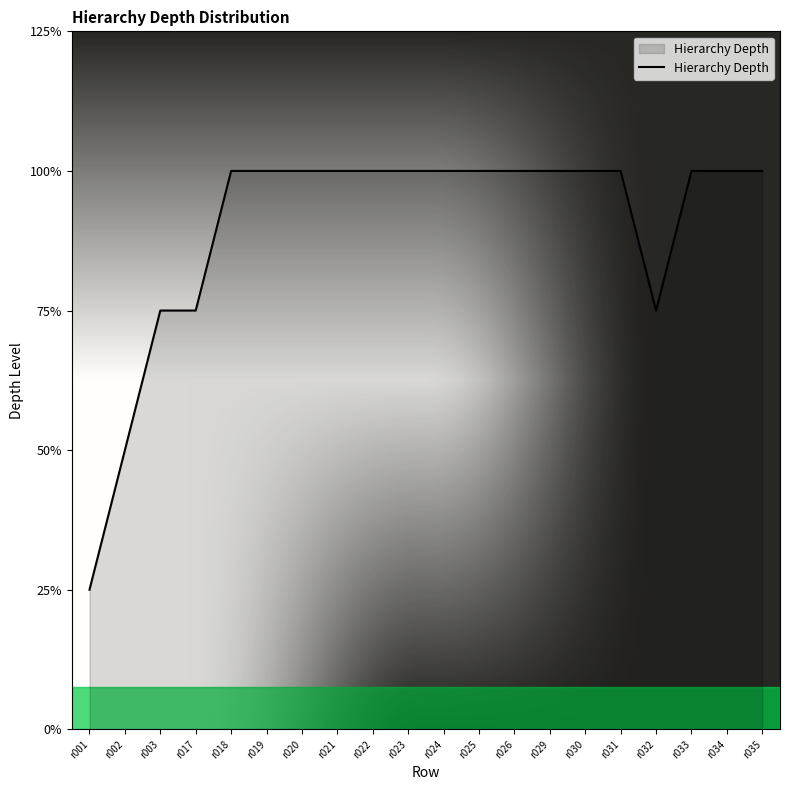

True or false: the data has more than 1 interior local peaks.

False